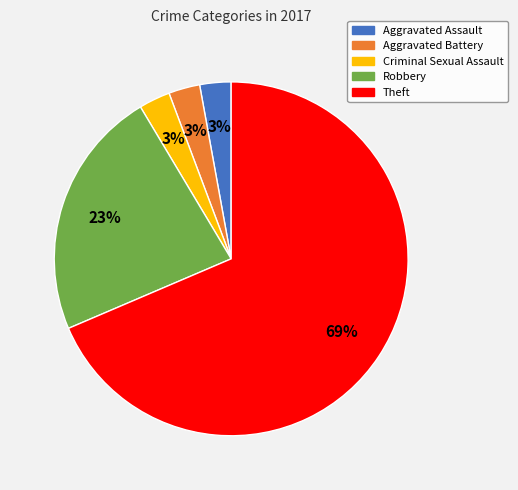

How many segments does this pie chart have?

5